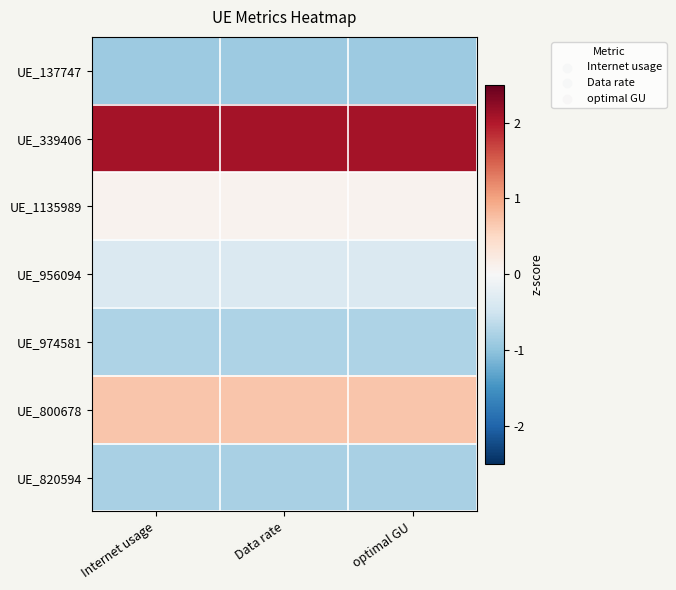

Reading right to left, transcribe all the data shown in this chart.

UE_137747: optimal GU=-0.9	Data rate=-0.9	Internet usage=-0.9
UE_339406: optimal GU=2.1	Data rate=2.1	Internet usage=2.1
UE_1135989: optimal GU=0.1	Data rate=0.1	Internet usage=0.1
UE_956094: optimal GU=-0.4	Data rate=-0.4	Internet usage=-0.4
UE_974581: optimal GU=-0.8	Data rate=-0.8	Internet usage=-0.8
UE_800678: optimal GU=0.7	Data rate=0.7	Internet usage=0.7
UE_820594: optimal GU=-0.8	Data rate=-0.8	Internet usage=-0.8